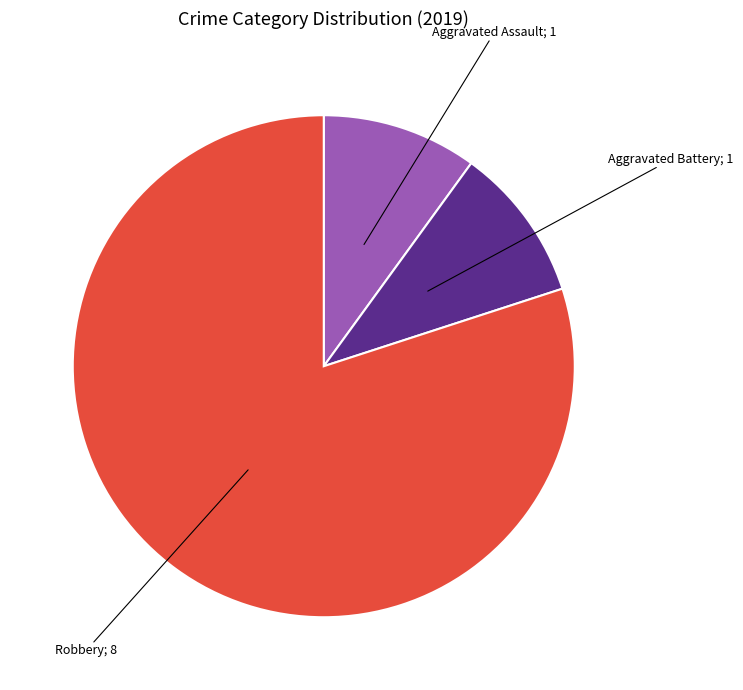

Is there any slice that represents more than half of the pie?

Yes